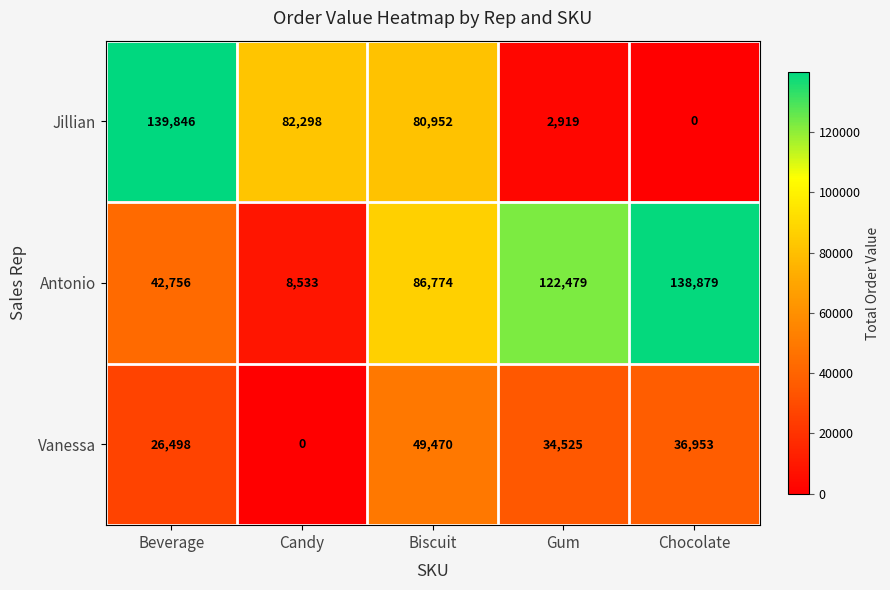

The value of Jillian at Biscuit is 80952. True or false?

True